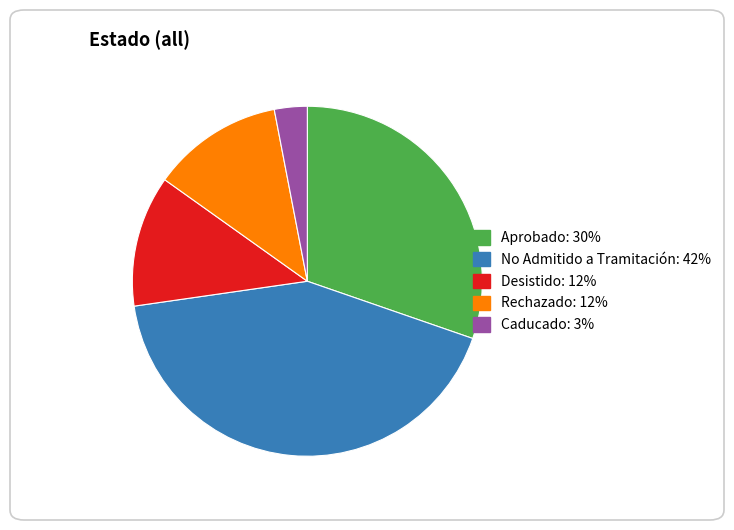

Which slice is the largest?

No Admitido a Tramitación